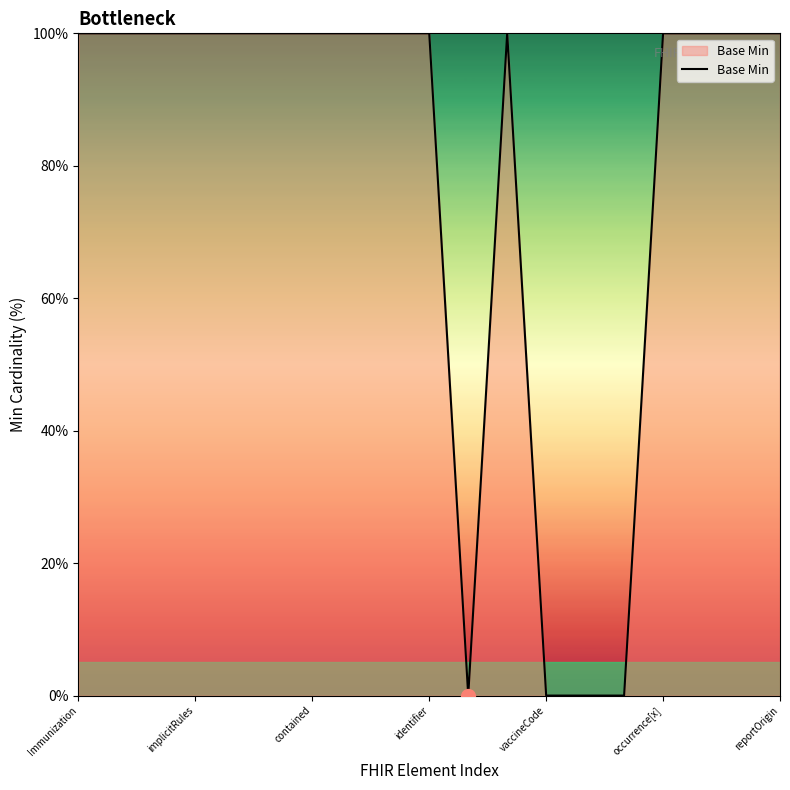

What is the maximum value shown in the chart?

100